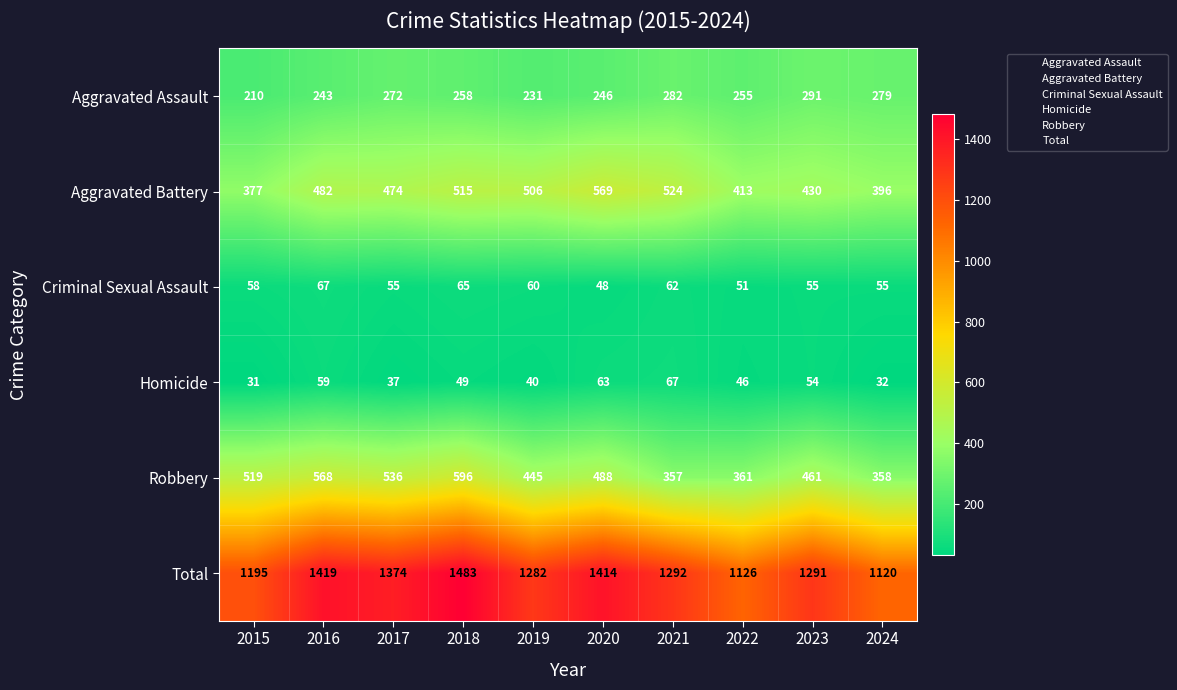

The Criminal Sexual Assault series shows 51 at 2022. True or false?

True